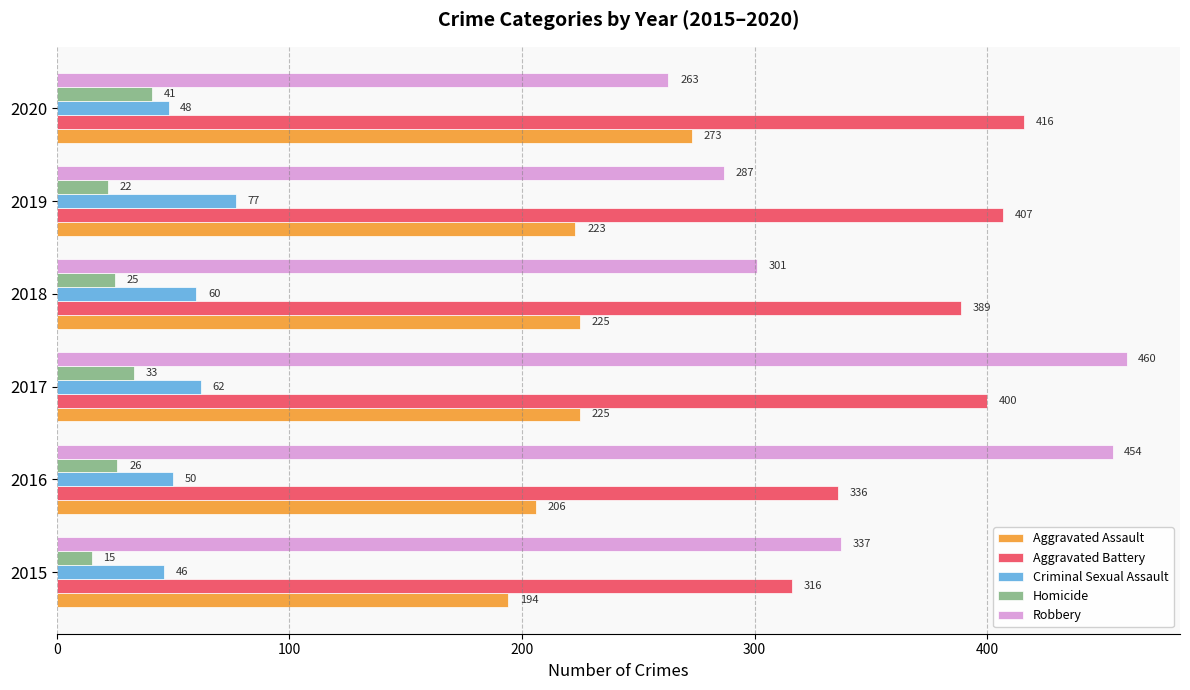

Rank the series by their maximum value, from highest to lowest.

Robbery, Aggravated Battery, Aggravated Assault, Criminal Sexual Assault, Homicide